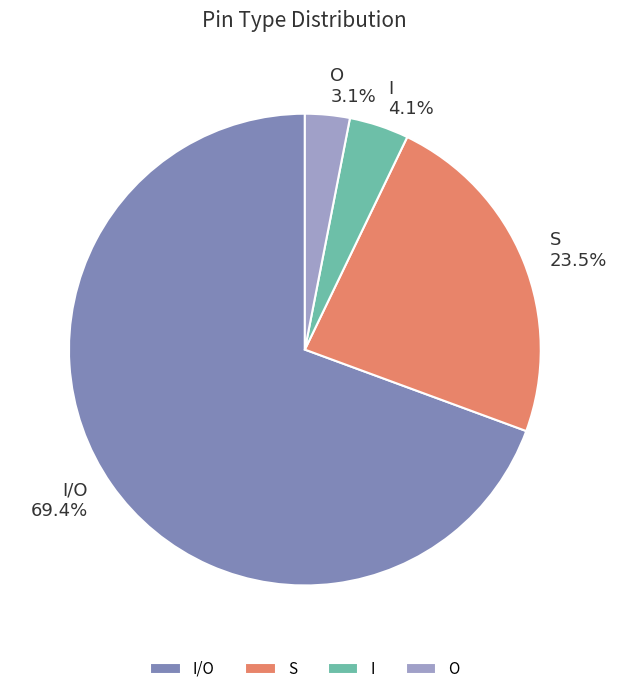

Is it true that S is 14% of the pie?

False